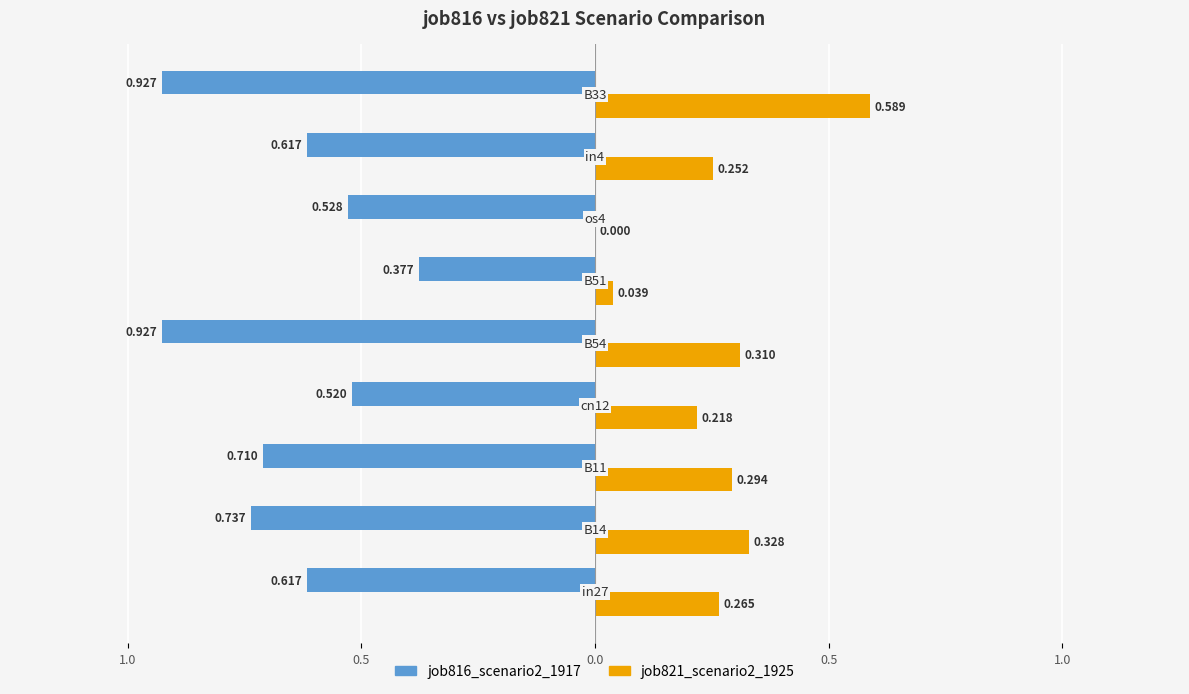

What are all the series names shown in the legend?

job816_scenario2_1917, job821_scenario2_1925